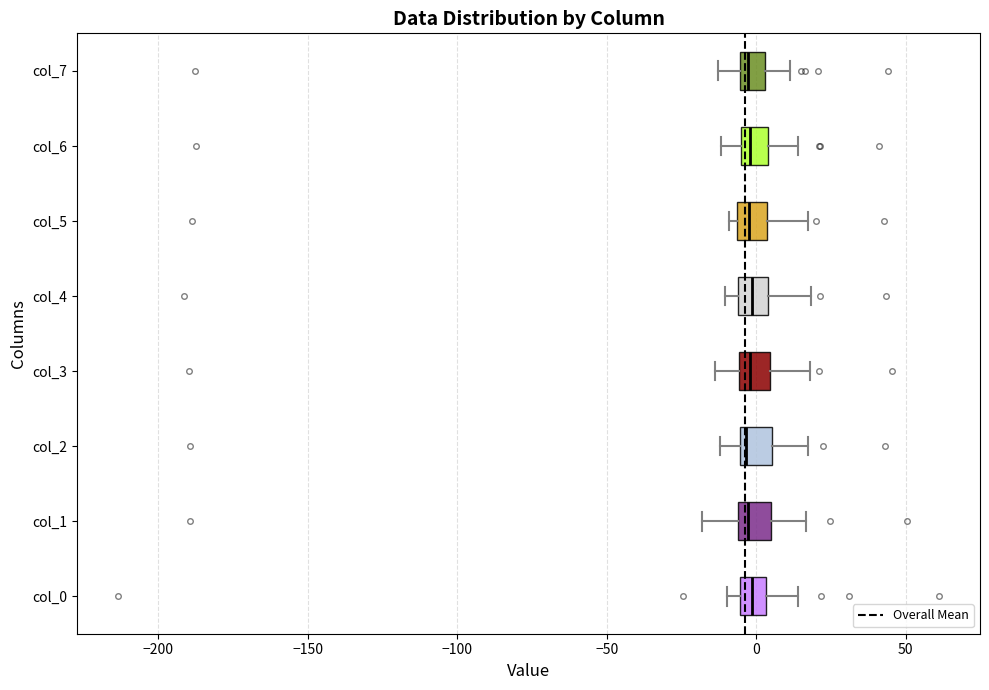

Reading bottom to top, transcribe this box plot: for each box, give where its median line is, the range the box spans, and where its two whiskers end, as read against the x-axis. The values are not printed on the chart, so give them approximately, as read against the axis.

col_0: median 0, box -5 to 5, whiskers -10 to 15
col_1: median -5 (just right of the box's left edge), box -5 to 5, whiskers -20 to 15
col_2: median -5 (just right of the box's left edge), box -5 to 5, whiskers -10 to 15
col_3: median 0, box -5 to 5, whiskers -15 to 20
col_4: median 0, box -5 to 5, whiskers -10 to 20
col_5: median 0, box -5 to 5, whiskers -10 to 15
col_6: median 0, box -5 to 5, whiskers -10 to 15
col_7: median -5 (just right of the box's left edge), box -5 to 5, whiskers -15 to 10